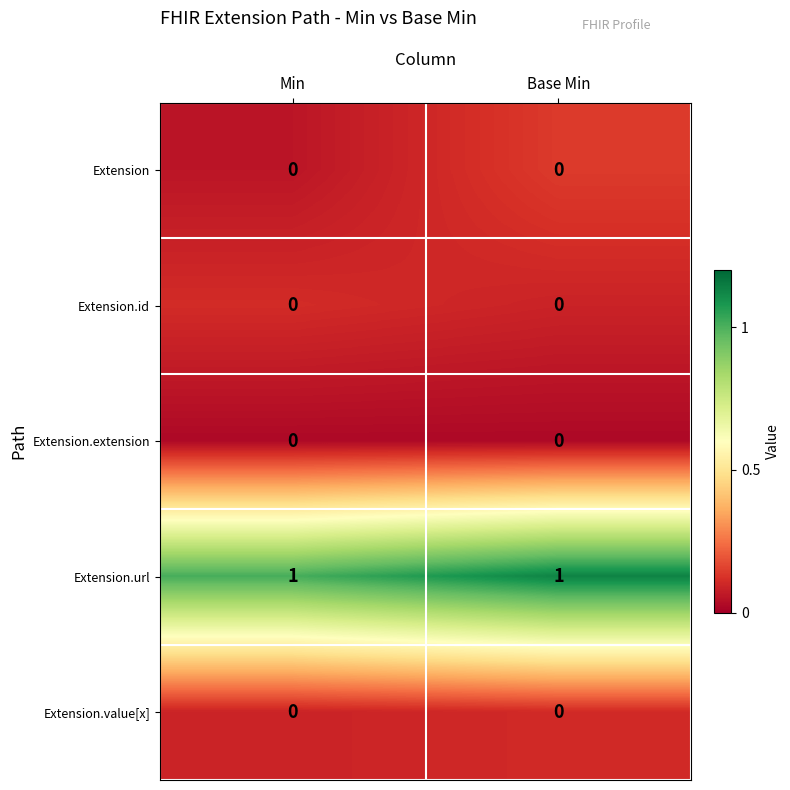

The value of Extension.id at Min is 0. True or false?

True